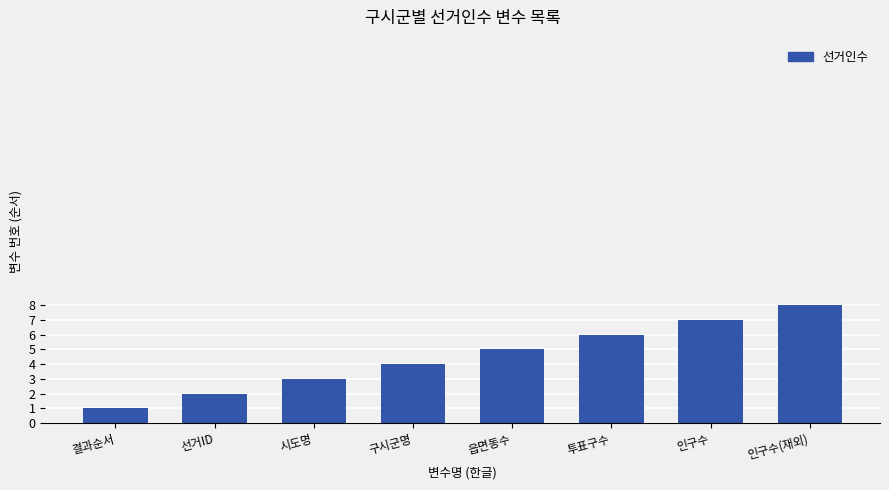

What is the label of the 2nd bar from the left?

선거ID